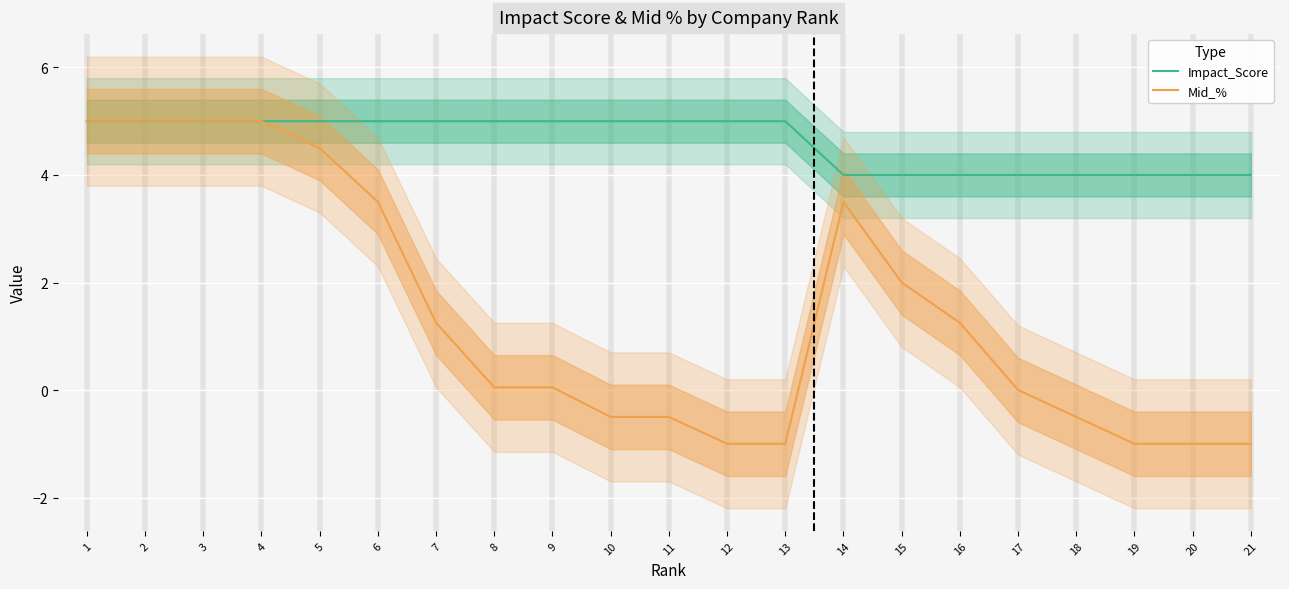

The Impact_Score series shows 7.1 at 20. True or false?

False